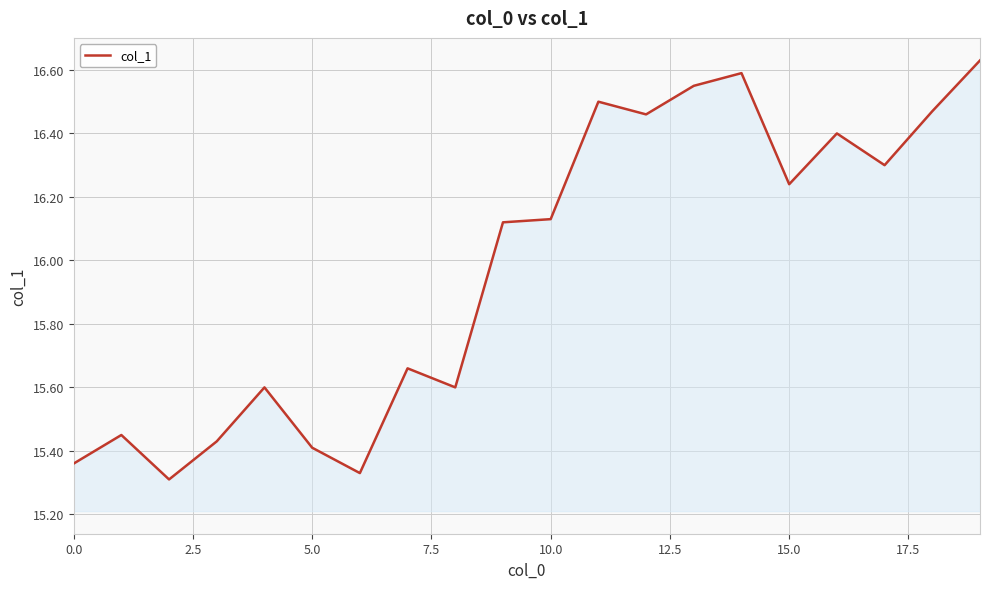

What is the sum of all values?

319.5